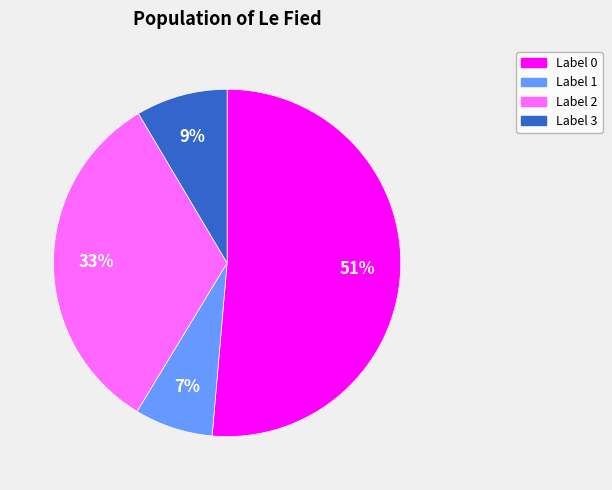

Is there a majority slice in this chart?

Yes